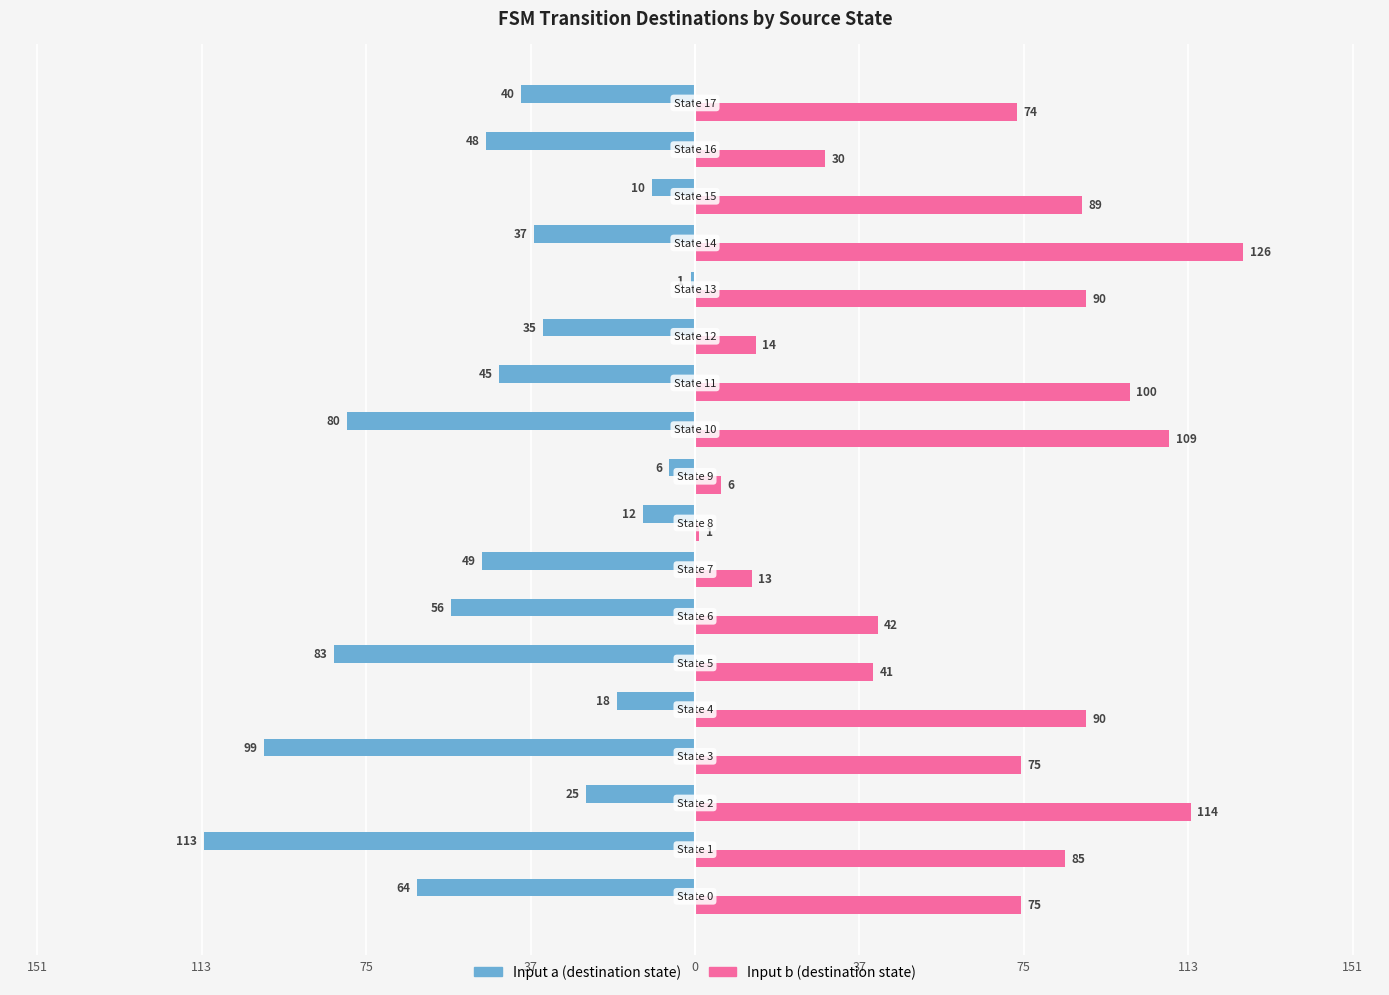

Reading left to right, transcribe all the data shown in this chart.

Input a: -64	-113	-25	-99	-18	-83	-56	-49	-12	-6	-80	-45	-35	-1	-37	-10	-48	-40
Input b: 75	85	114	75	90	41	42	13	1	6	109	100	14	90	126	89	30	74